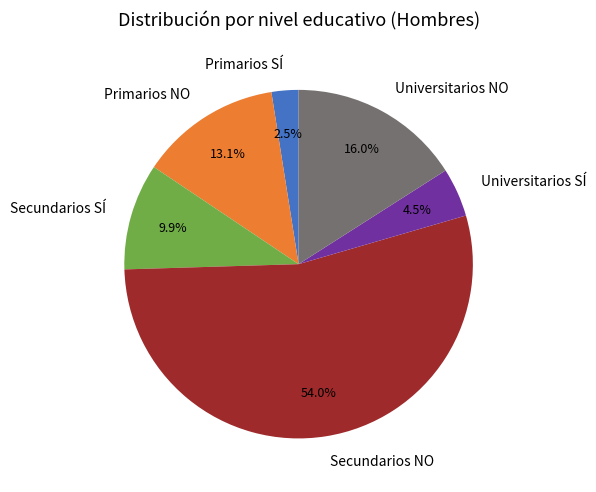

To the nearest percent, what is the average slice percentage?

17%